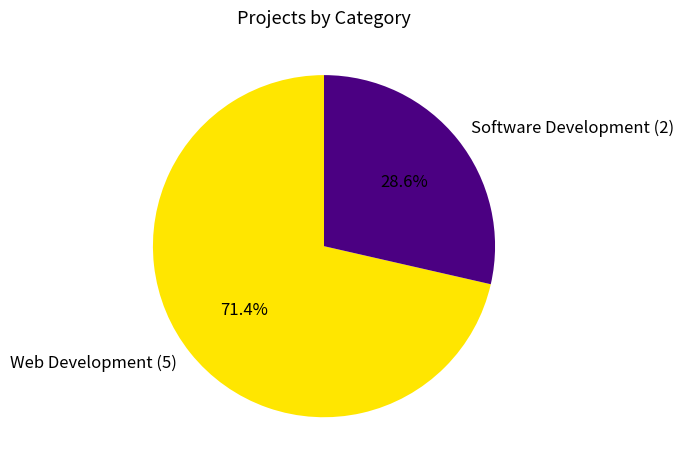

Does Web Development account for over 50% of the chart?

Yes